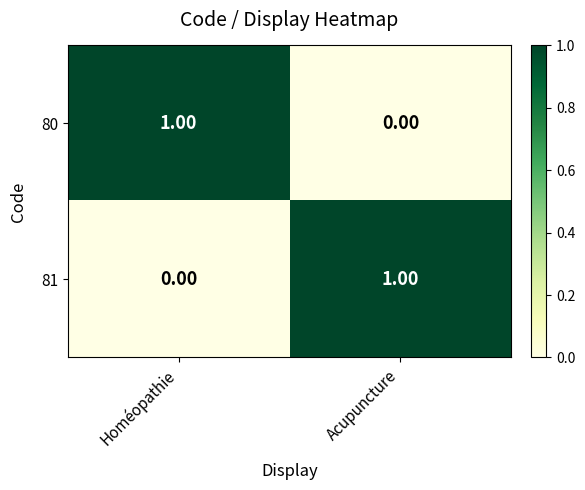

Where is 80 nearest to the value 0?

Acupuncture